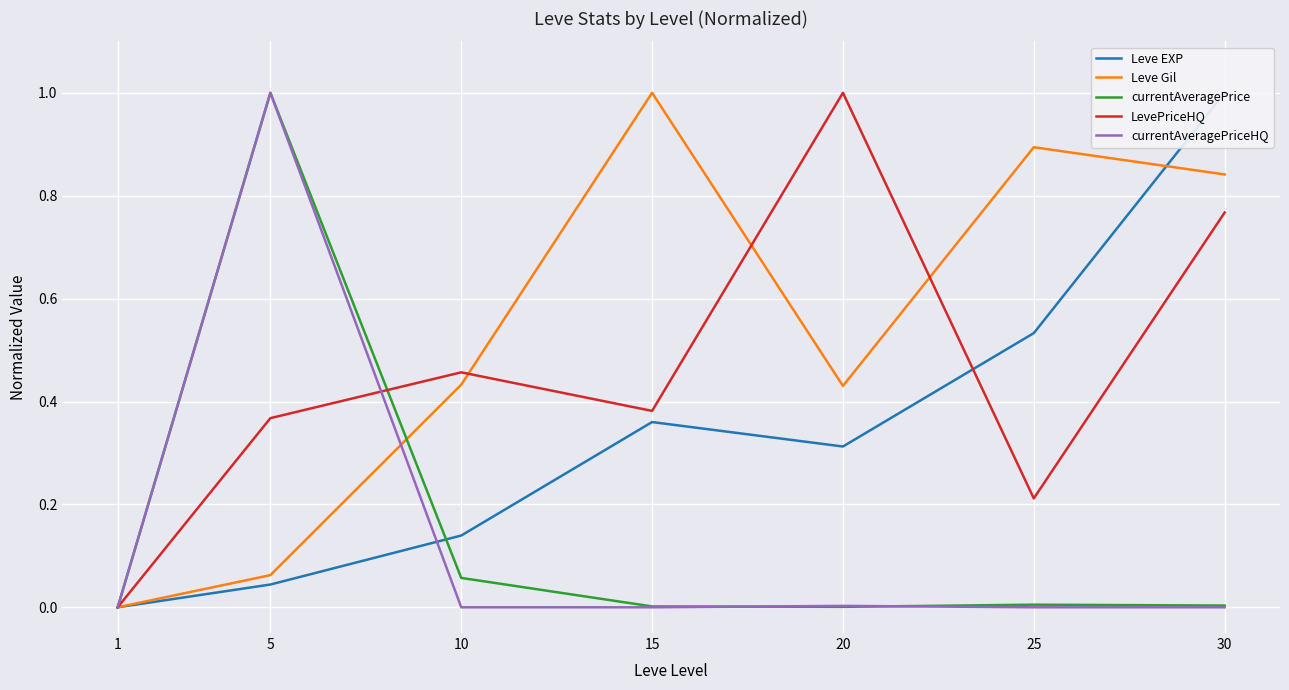

Where do currentAveragePrice and Leve EXP first cross each other?

5 and 10